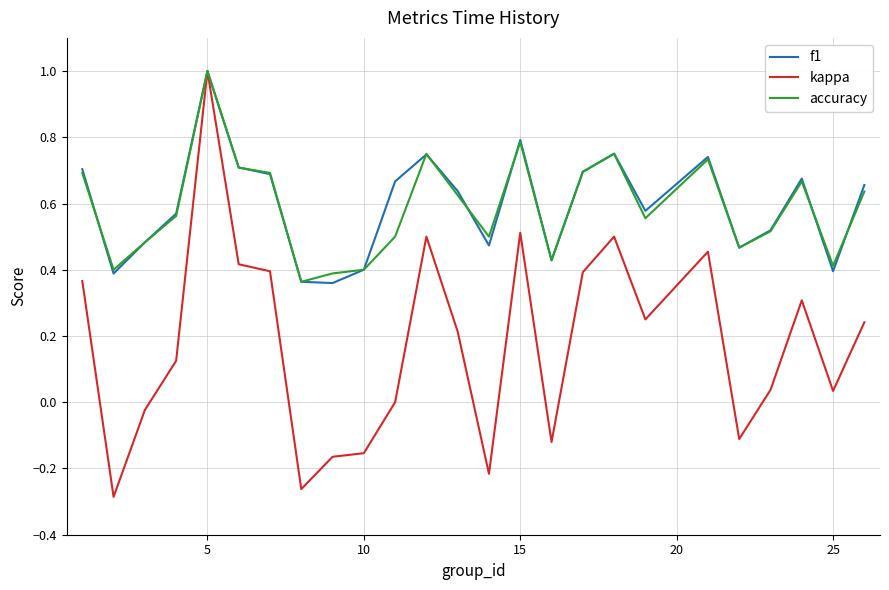

What is the highest value of the accuracy series?

1.0